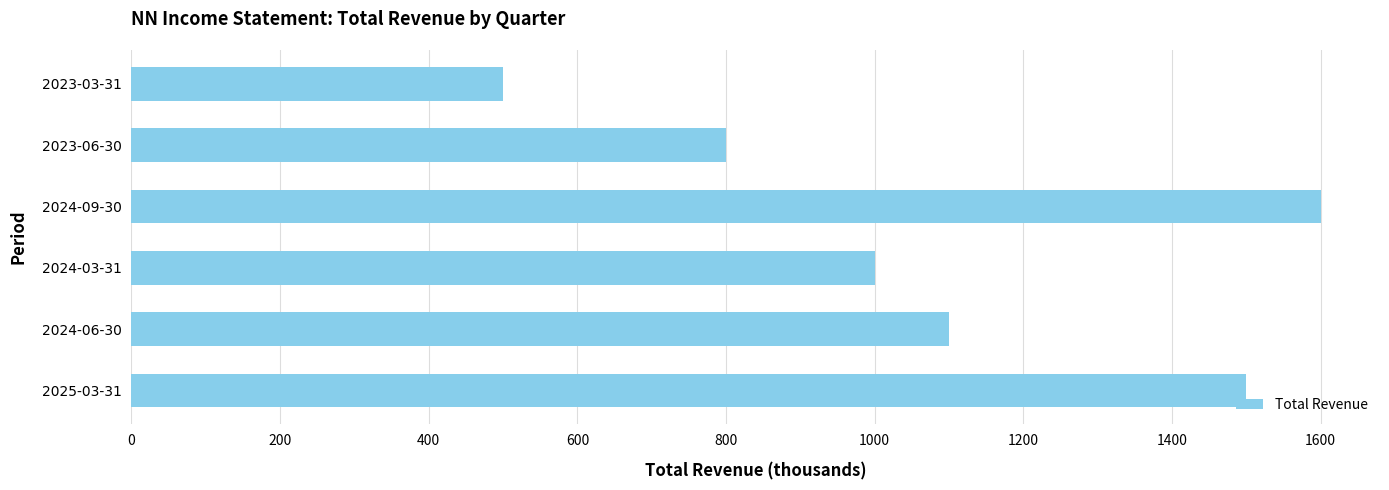

Which label corresponds to the smallest value in the chart?

2023-03-31